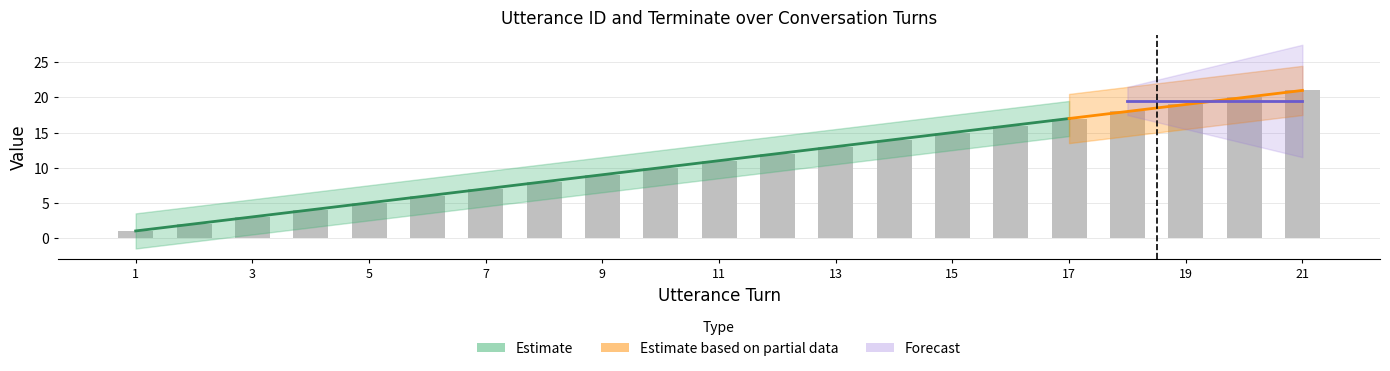

Approximately how many times larger is the value at 10 compared to 14?

0.7